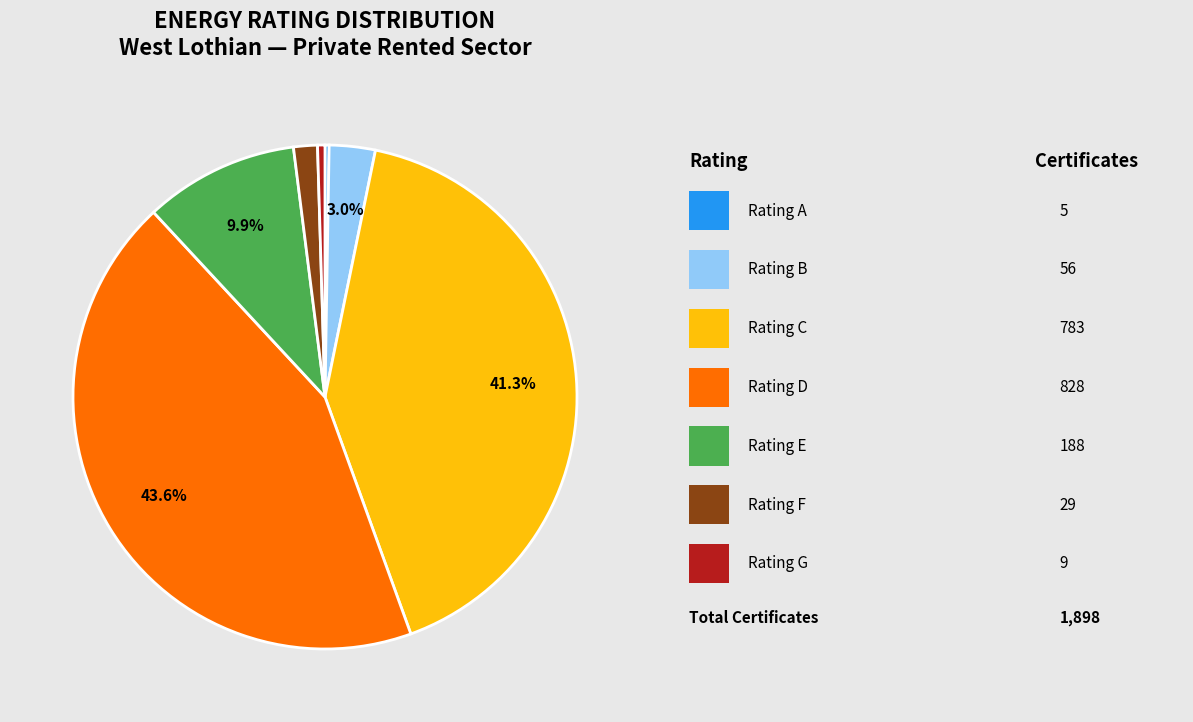

Does any single category account for the majority?

No